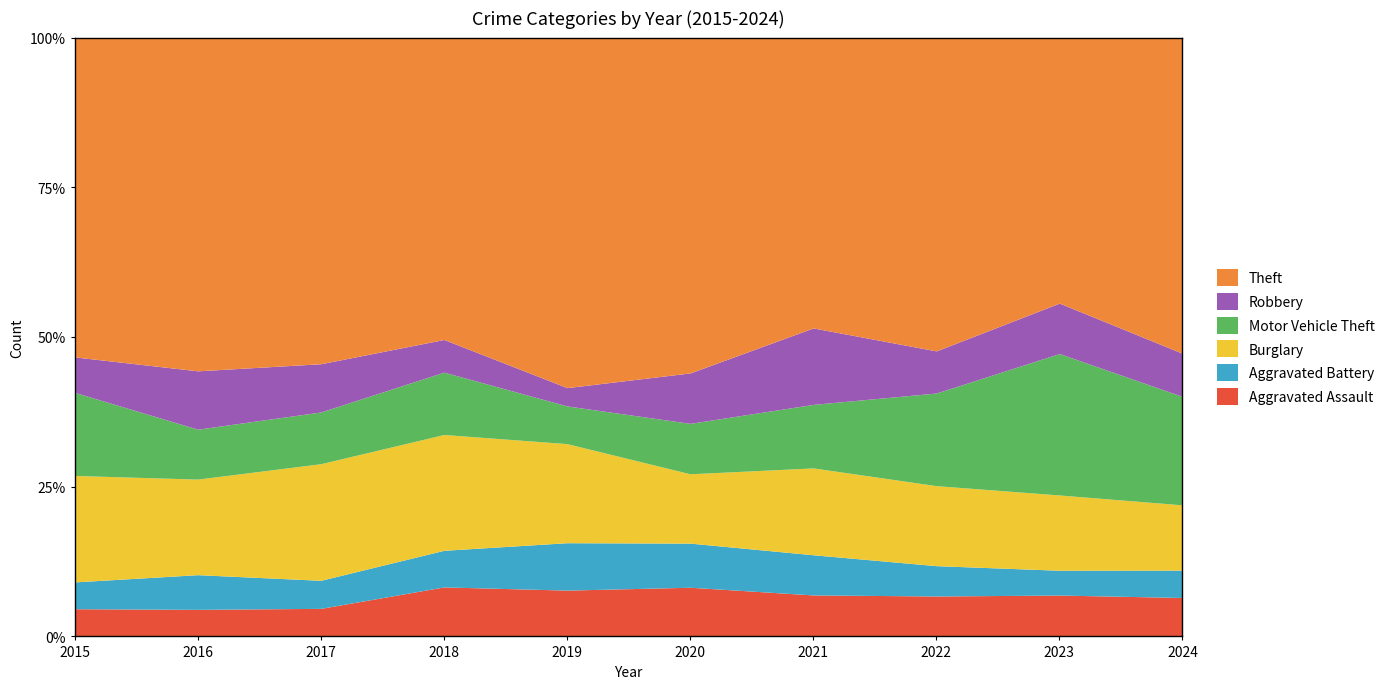

True or false: Robbery has a value of 38 at 2023.

False